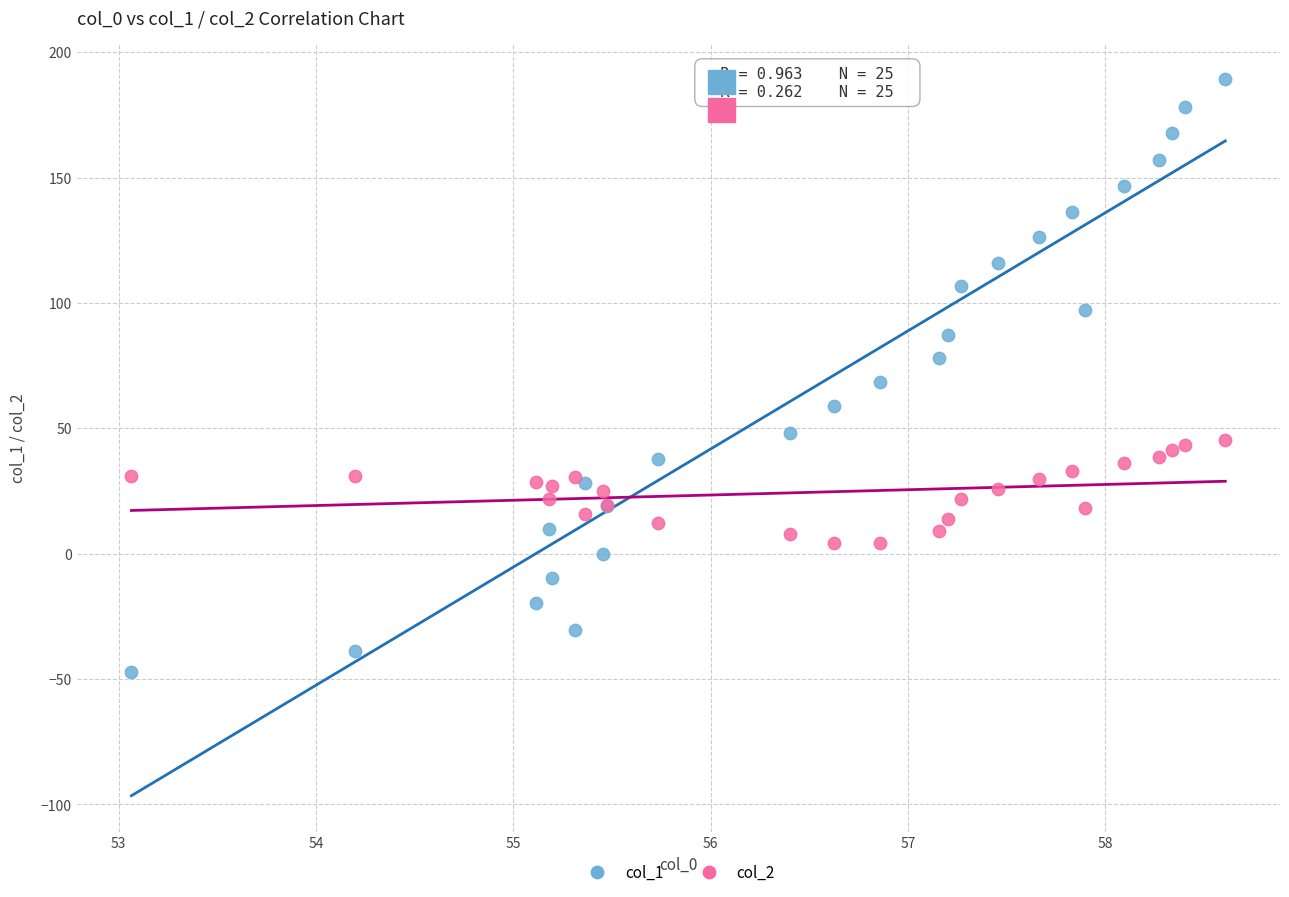

Which series reaches the maximum Y coordinate?

col_1